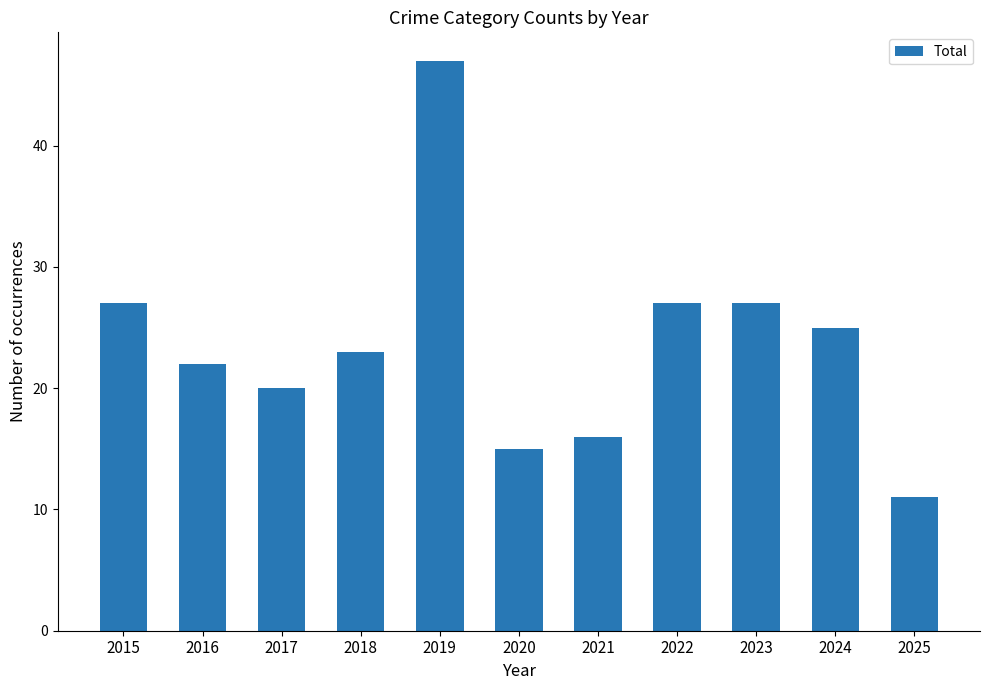

What is the change in value from 2020 to 2022?

+12